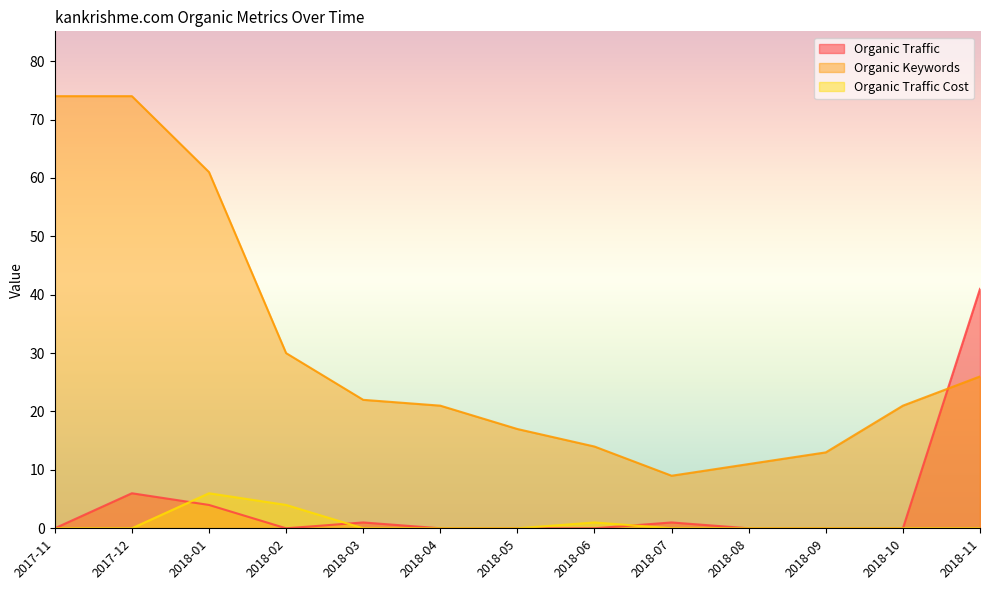

After their last crossing, which series has the higher values: Organic Traffic Cost or Organic Traffic?

Organic Traffic